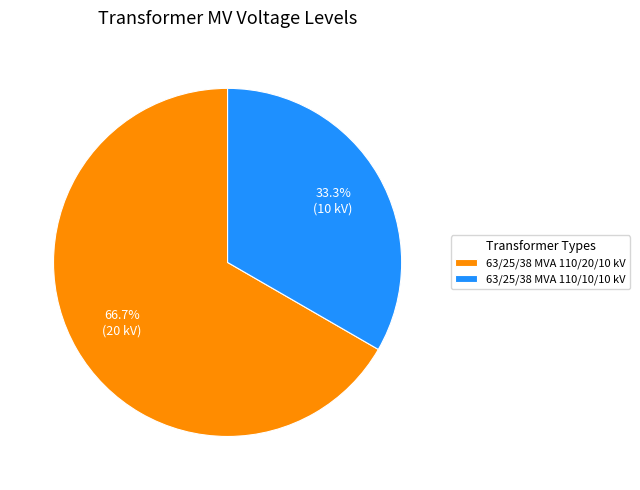

The 63/25/38 MVA 110/20/10 kV slice represents 67% of the pie. True or false?

True